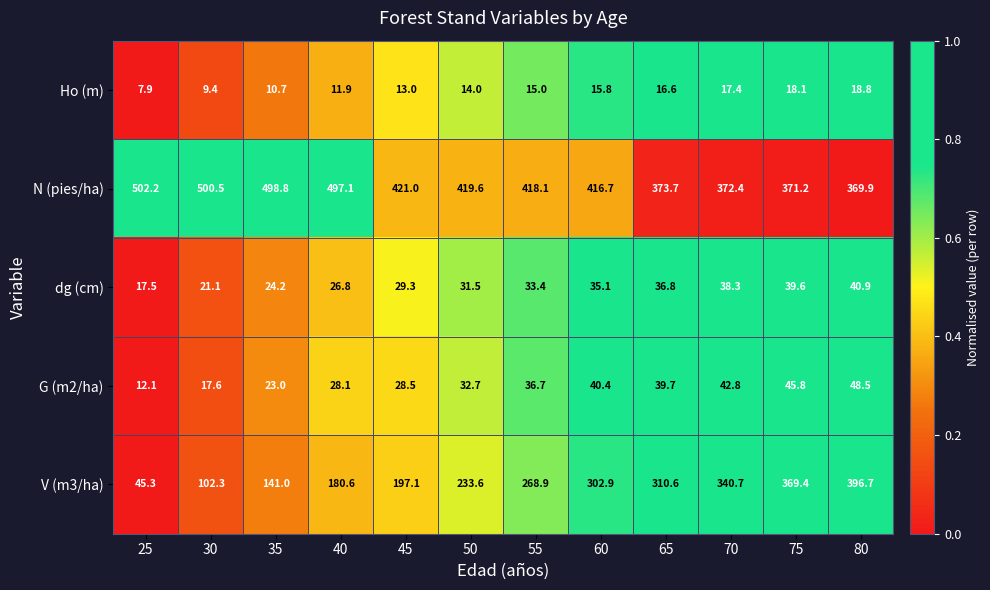

The V (m3/ha) series shows 368.1 at 55. True or false?

False